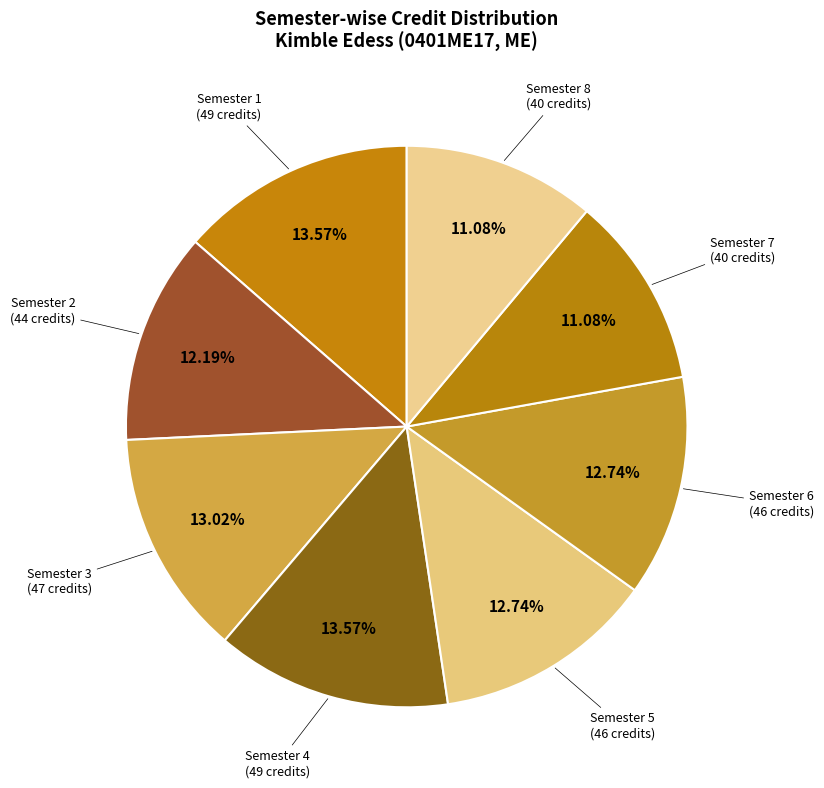

How many segments does this pie chart have?

8